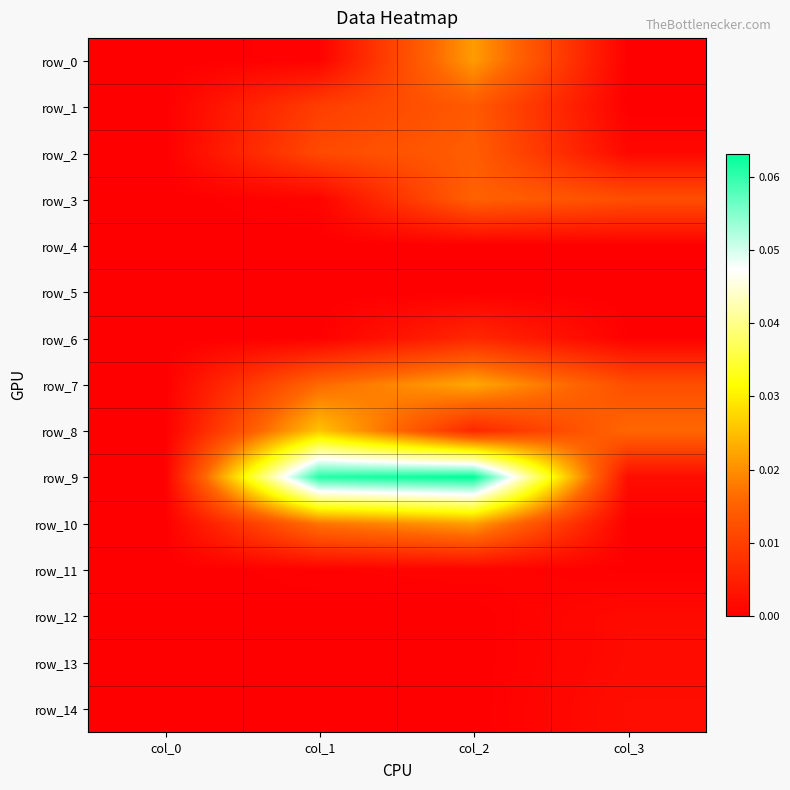

How many data points in row_6 are above 0?

3